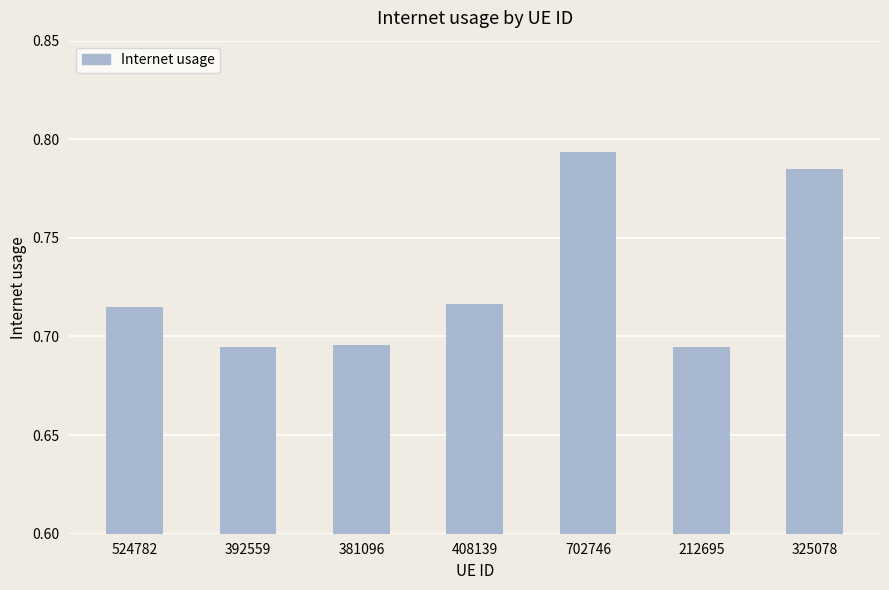

Is it true that the value at 524782 is 1.0?

False